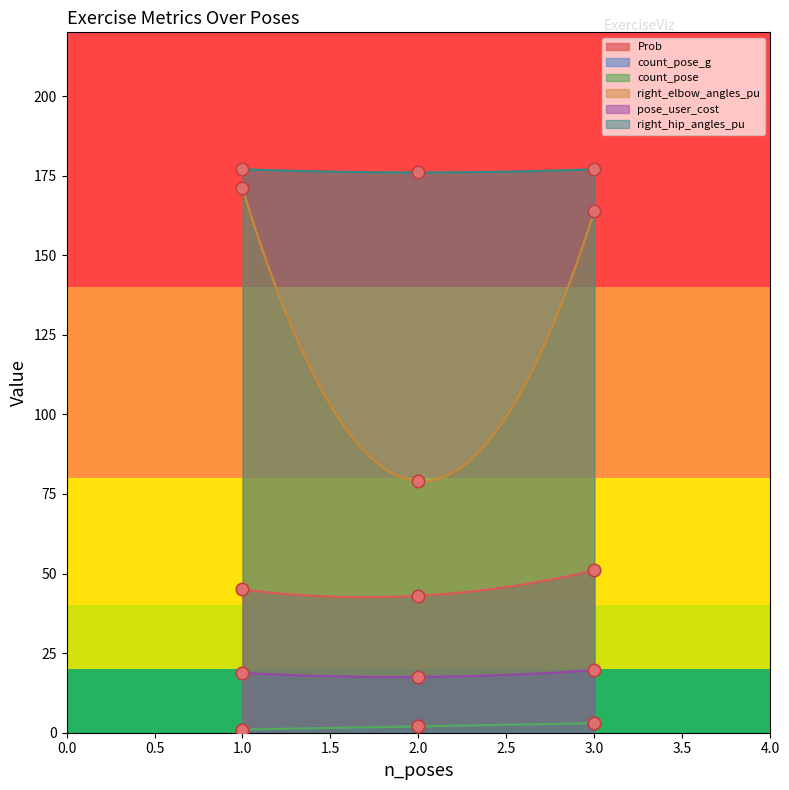

Which series has the largest total across all categories?

right_hip_angles_pu